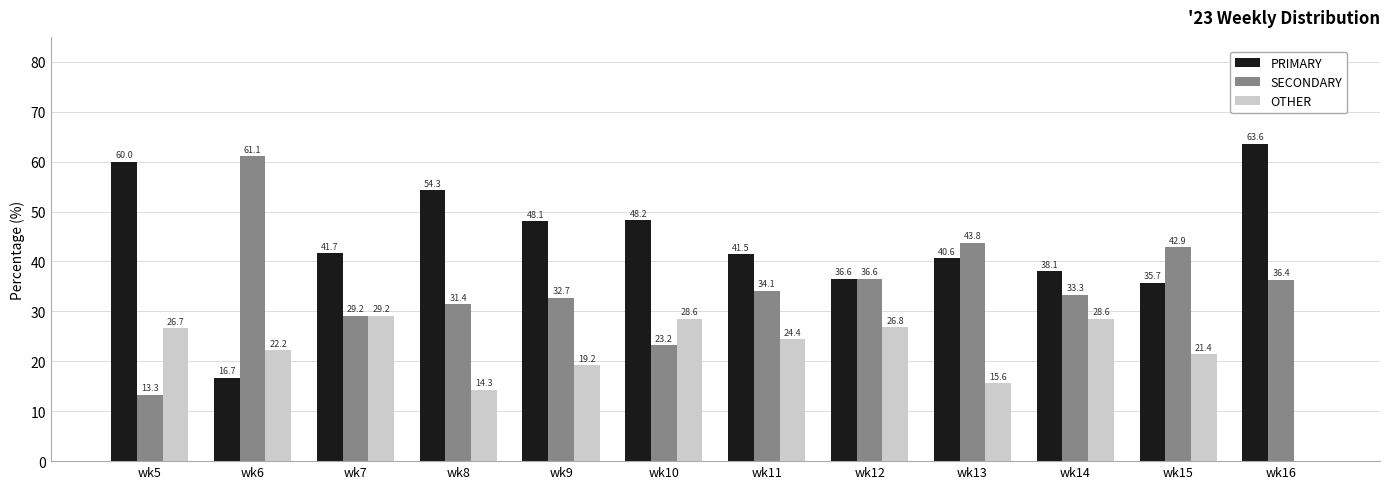

What value does the OTHER series have at wk5?

26.7